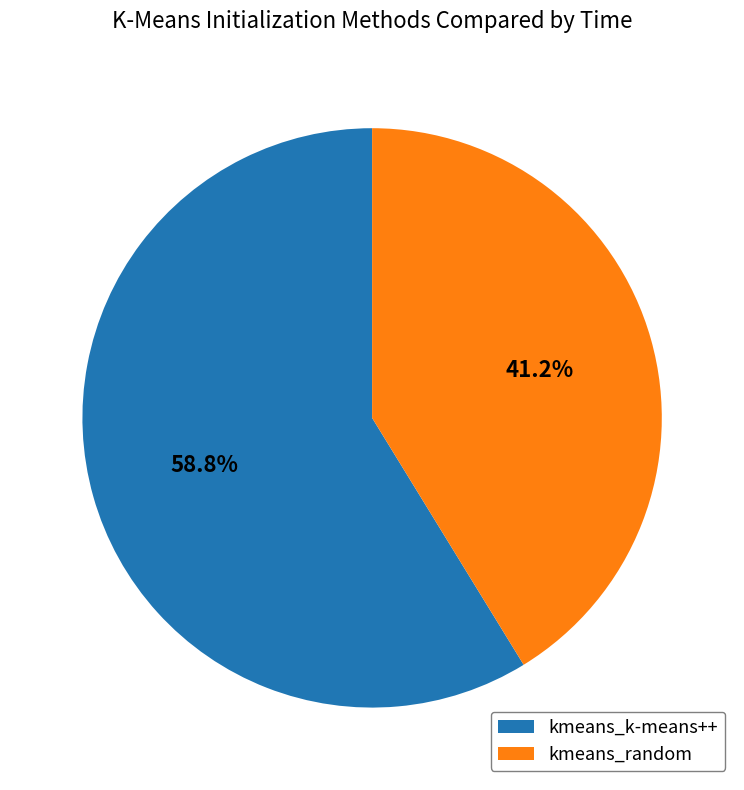

Which slice is the smallest?

kmeans_random